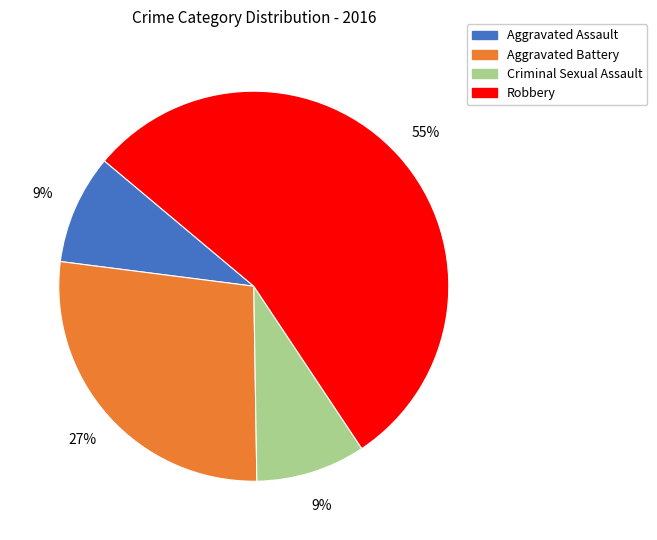

Which slice is the largest?

Robbery